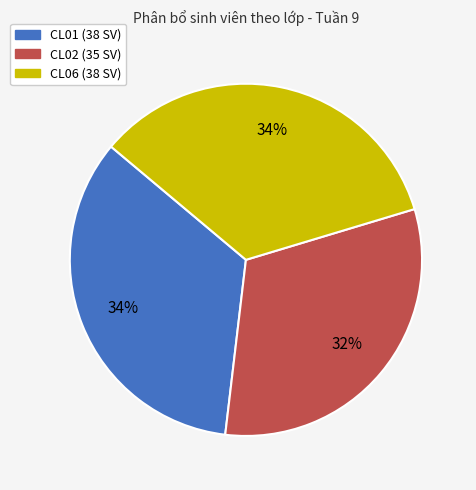

To the nearest percent, what percentage of the pie is CL01?

34%